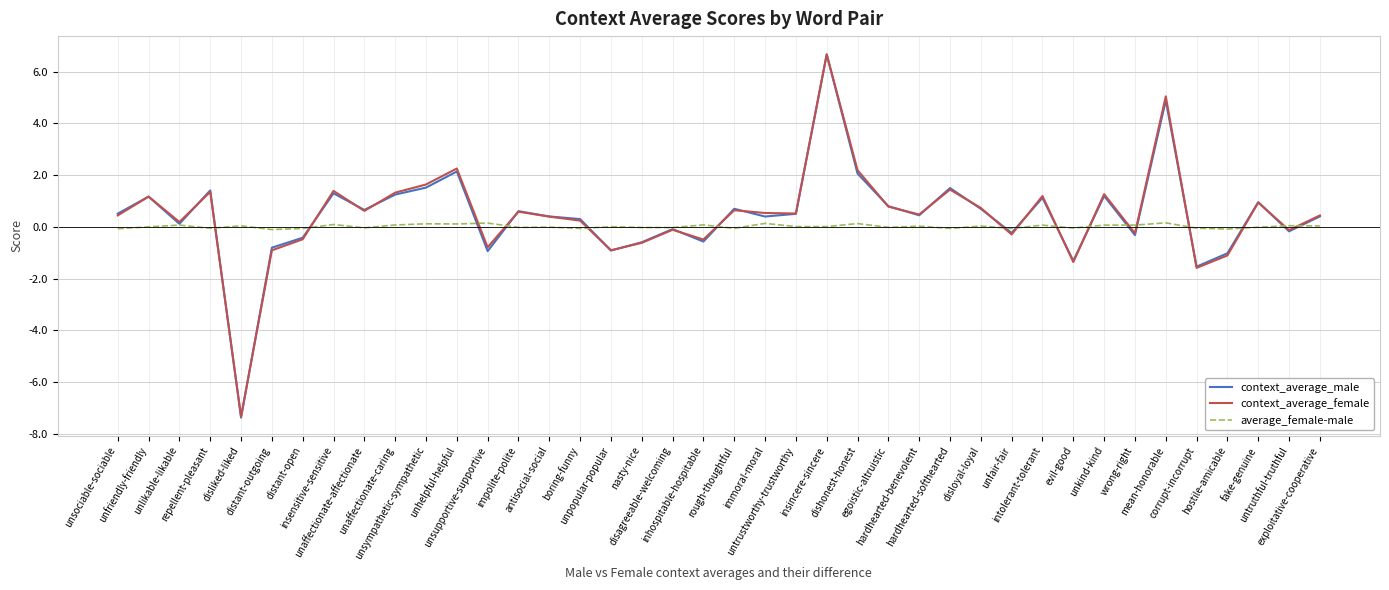

Which series has the largest range (max minus min)?

context_average_male